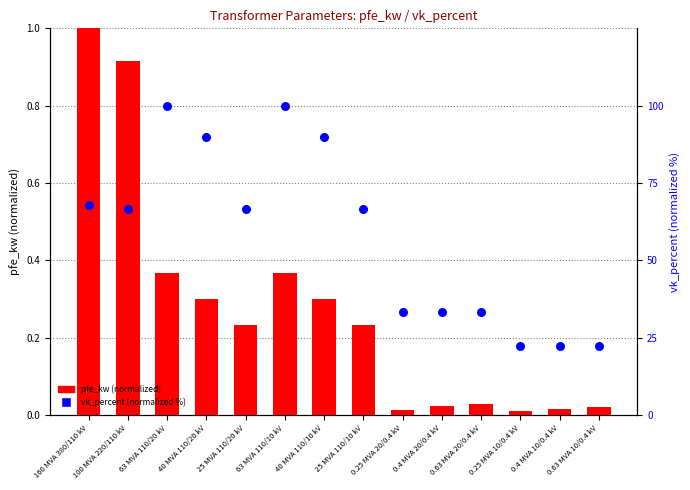

At which category is the sum across all series the highest?

63 MVA 110/20 kV